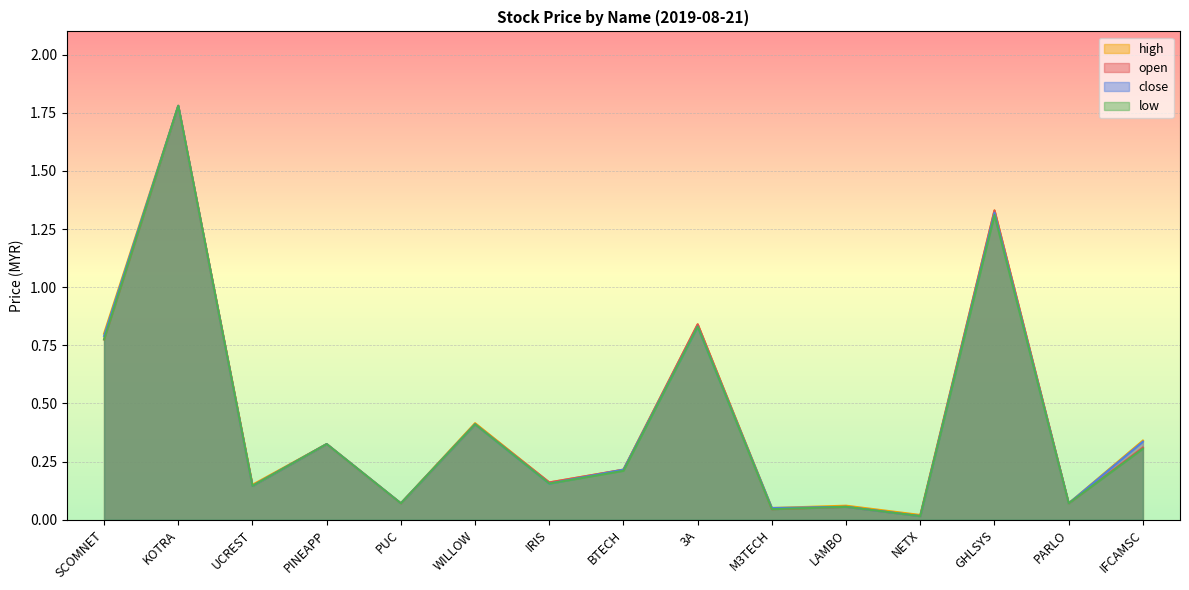

Reading left to right, extract all data points from this chart.

open: SCOMNET=0.8	KOTRA=1.8	UCREST=0.1	PINEAPP=0.3	PUC=0.1	WILLOW=0.4	IRIS=0.2	BTECH=0.2	3A=0.8	M3TECH=0.0	LAMBO=0.1	NETX=0.0	GHLSYS=1.3	PARLO=0.1	IFCAMSC=0.3
high: SCOMNET=0.8	KOTRA=1.8	UCREST=0.1	PINEAPP=0.3	PUC=0.1	WILLOW=0.4	IRIS=0.2	BTECH=0.2	3A=0.8	M3TECH=0.1	LAMBO=0.1	NETX=0.0	GHLSYS=1.3	PARLO=0.1	IFCAMSC=0.3
low: SCOMNET=0.8	KOTRA=1.8	UCREST=0.1	PINEAPP=0.3	PUC=0.1	WILLOW=0.4	IRIS=0.2	BTECH=0.2	3A=0.8	M3TECH=0.0	LAMBO=0.1	NETX=0.0	GHLSYS=1.3	PARLO=0.1	IFCAMSC=0.3
close: SCOMNET=0.8	KOTRA=1.8	UCREST=0.1	PINEAPP=0.3	PUC=0.1	WILLOW=0.4	IRIS=0.2	BTECH=0.2	3A=0.8	M3TECH=0.1	LAMBO=0.1	NETX=0.0	GHLSYS=1.3	PARLO=0.1	IFCAMSC=0.3